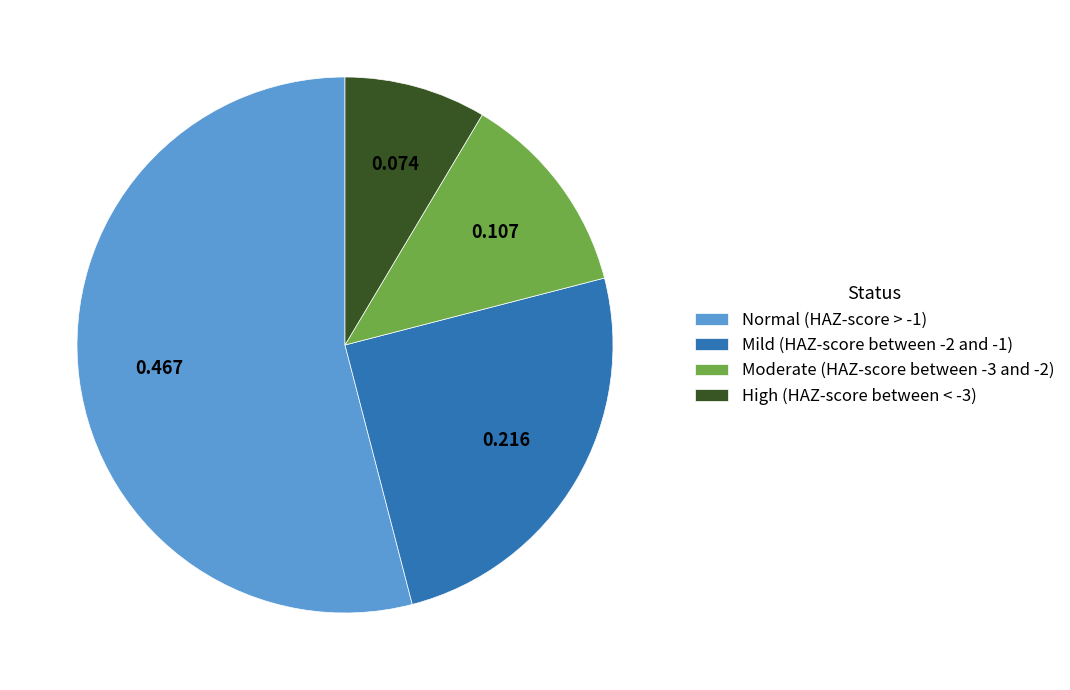

Which slice is the smallest?

High (HAZ-score between < -3)